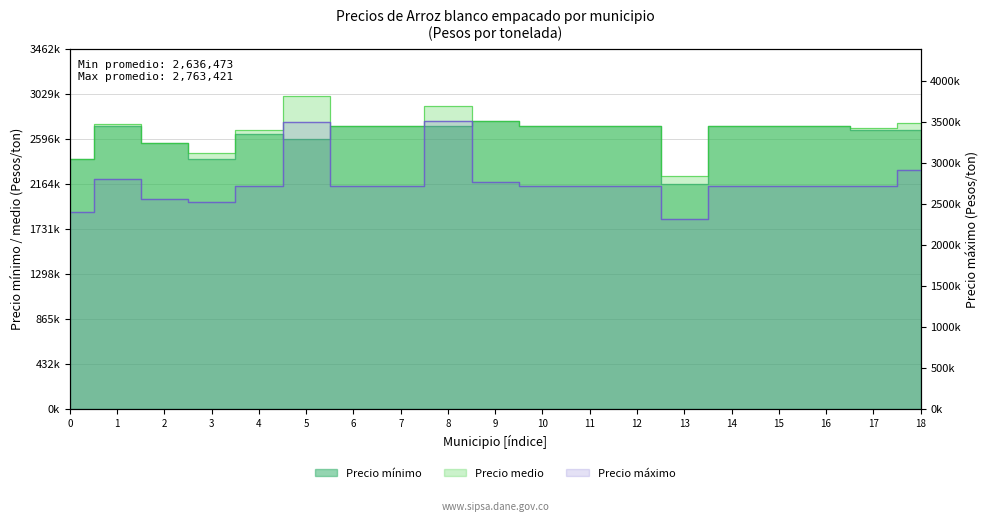

Which series changed the most between 0 and 9?

Precio mínimo